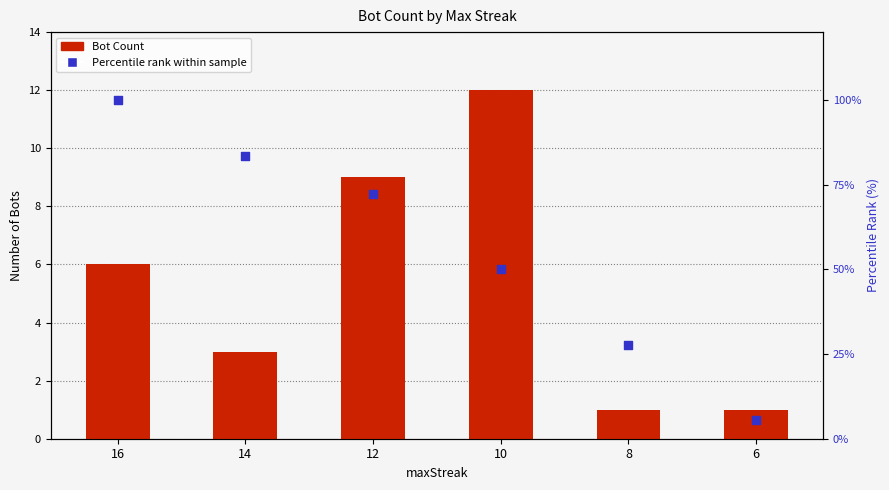

At which category is the sum across all series the highest?

16